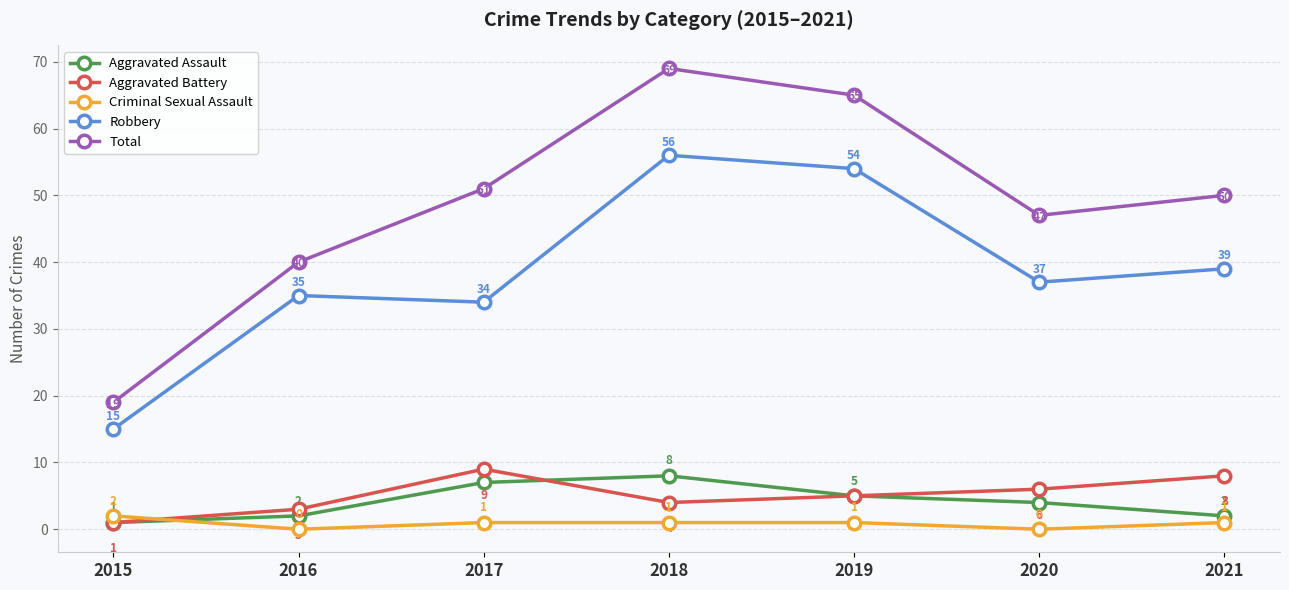

Rank the series by their maximum value, from highest to lowest.

Total, Robbery, Aggravated Battery, Aggravated Assault, Criminal Sexual Assault